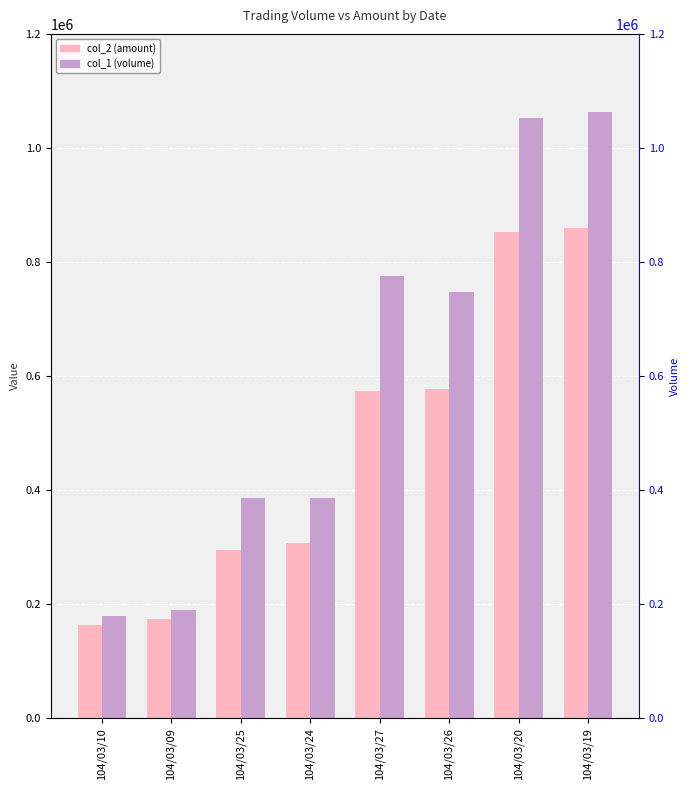

Which series changed the most between 104/03/10 and 104/03/24?

col_1 (volume)